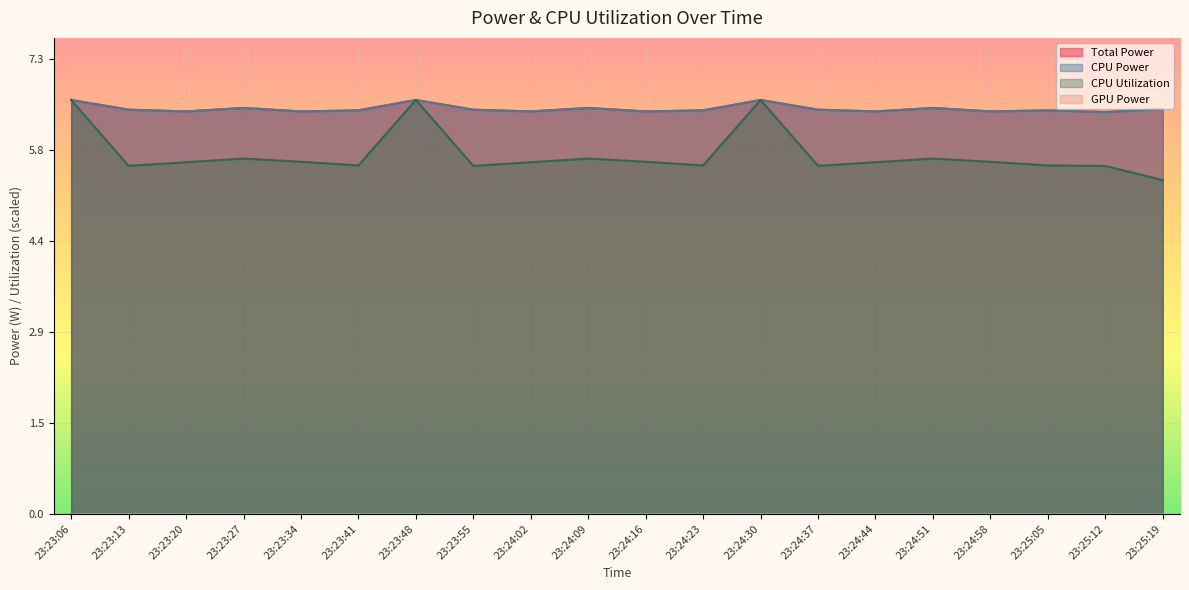

True or false: Total Power and CPU Utilization cross at least once.

False